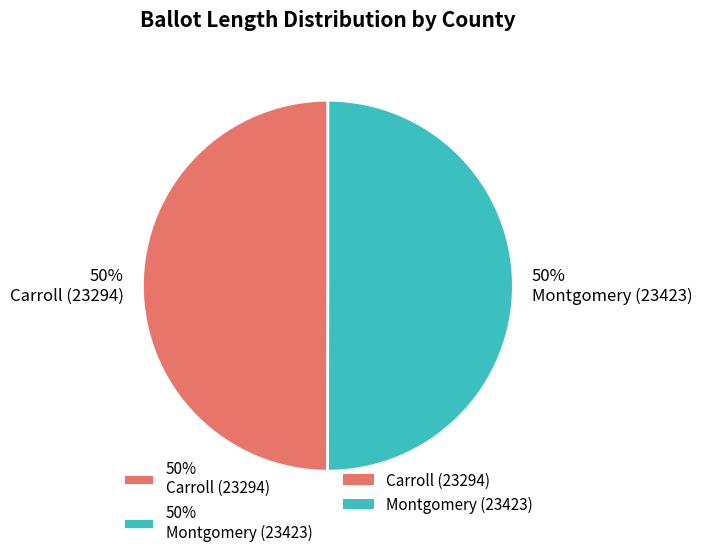

What is the ratio of the value at 50% Montgomery (23423) to the value at 50% Carroll (23294)?

1.0